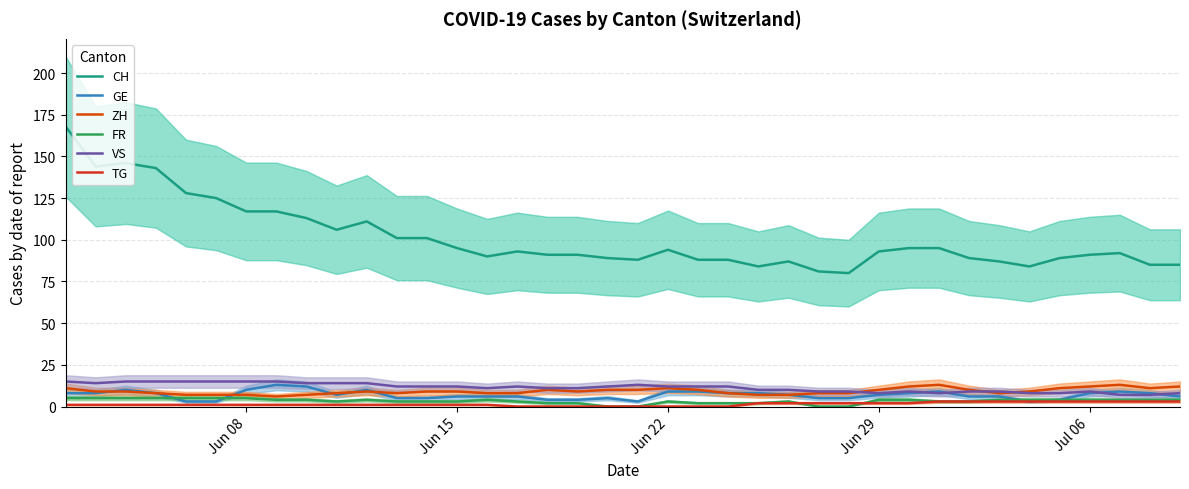

Is this an area chart (filled region under the line)?

No